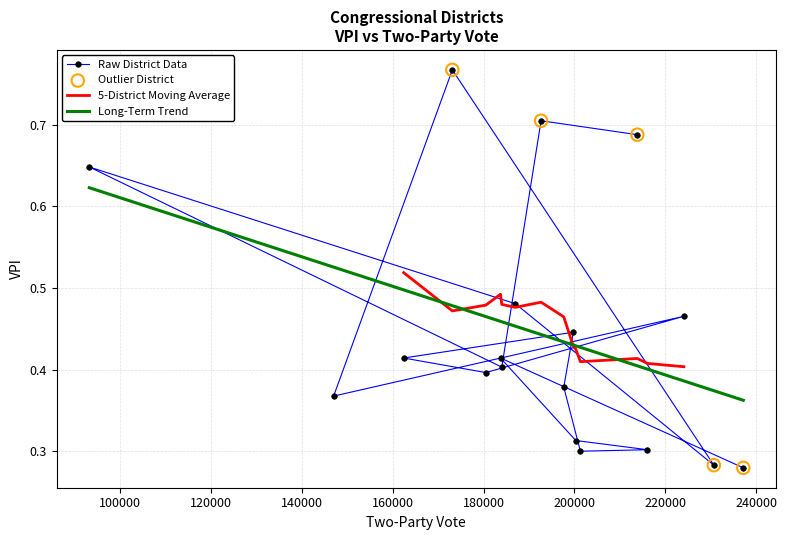

What is the change in value from CD 4 to CD 12?

-0.2